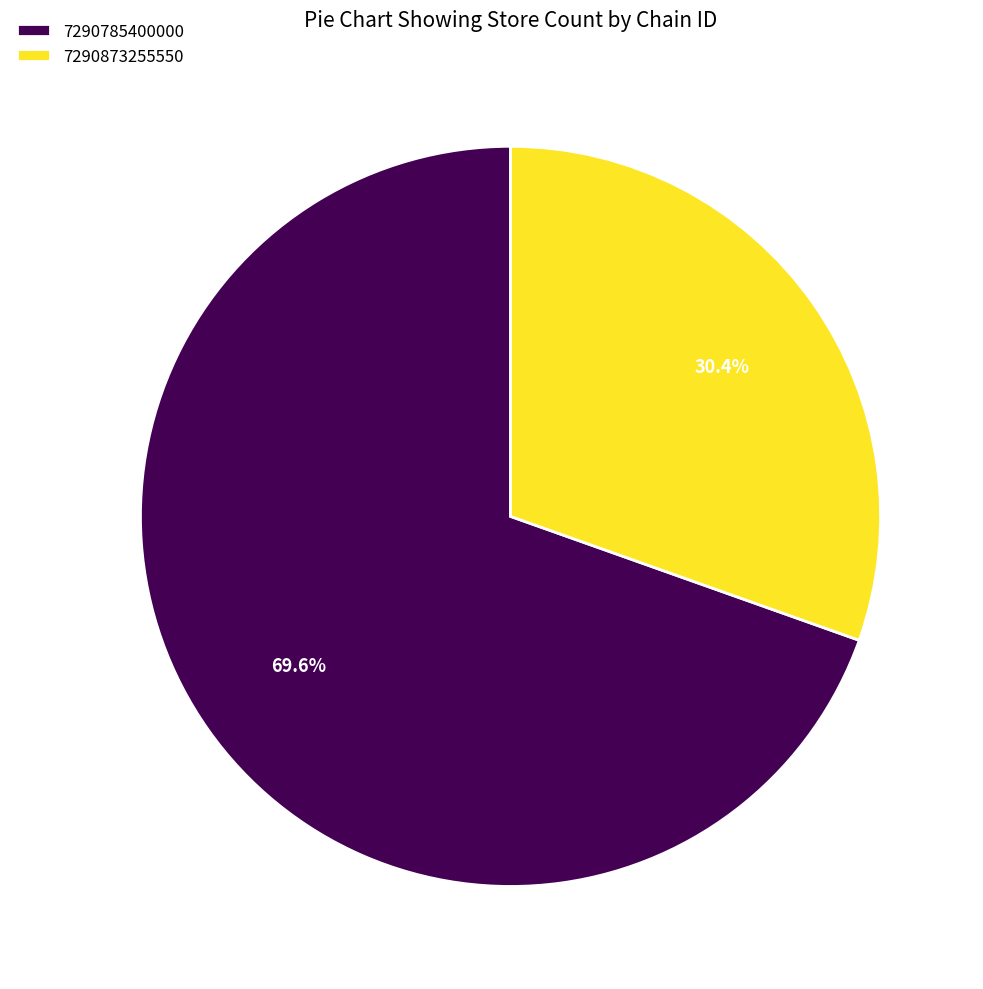

What is the ratio of the value at 7290873255550 to the value at 7290785400000?

0.4